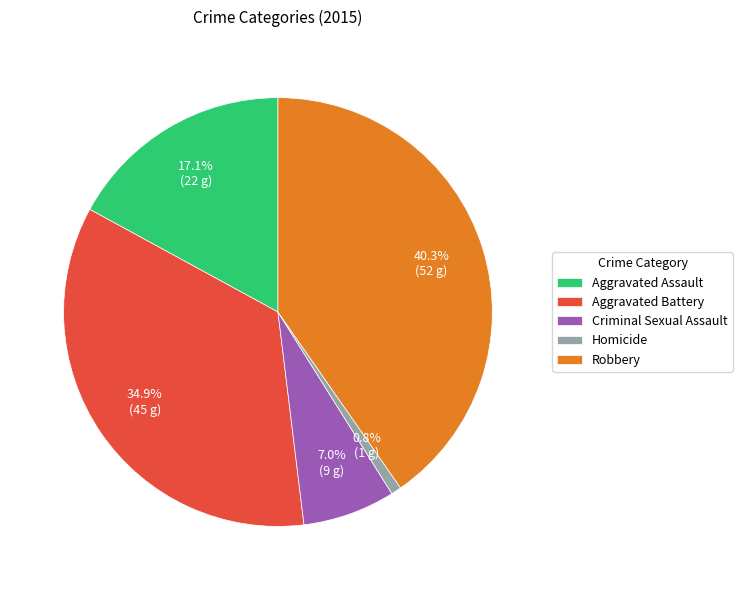

Does any single category account for the majority?

No